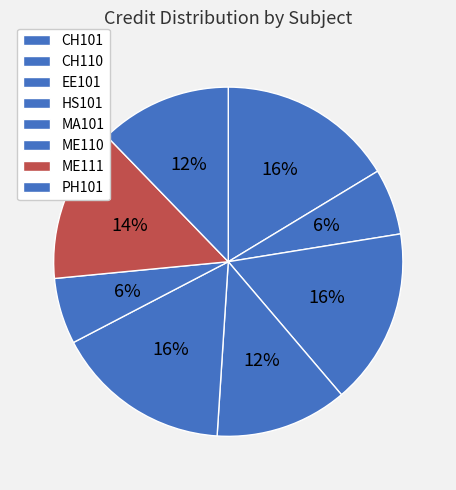

To the nearest percent, what is the combined percentage of MA101 and HS101?

29%